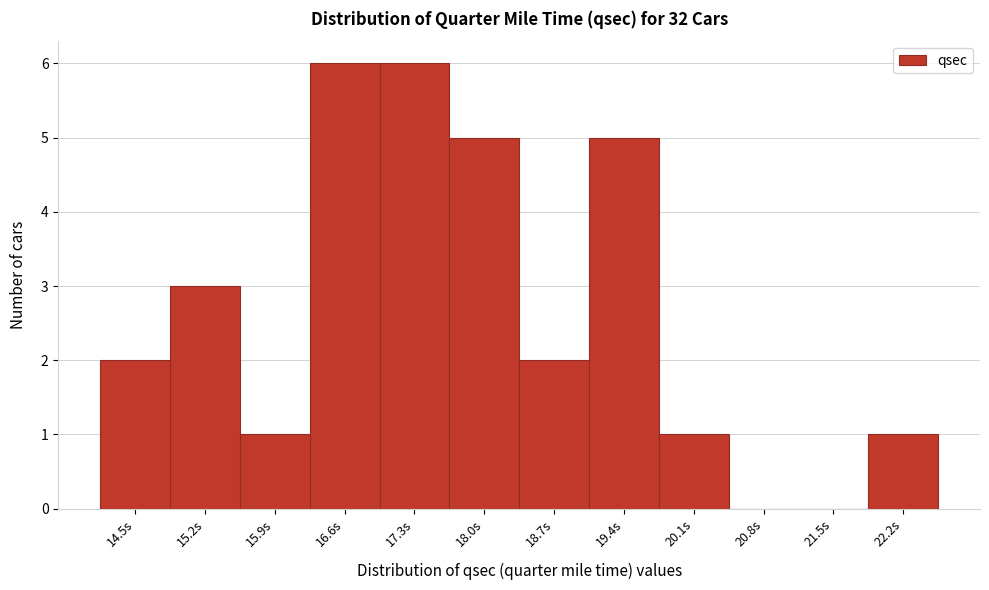

Reading right to left, list all the values displayed in this chart.

22.2s=1	21.5s=0	20.8s=0	20.1s=1	19.4s=5	18.7s=2	18.0s=5	17.3s=6	16.6s=6	15.9s=1	15.2s=3	14.5s=2